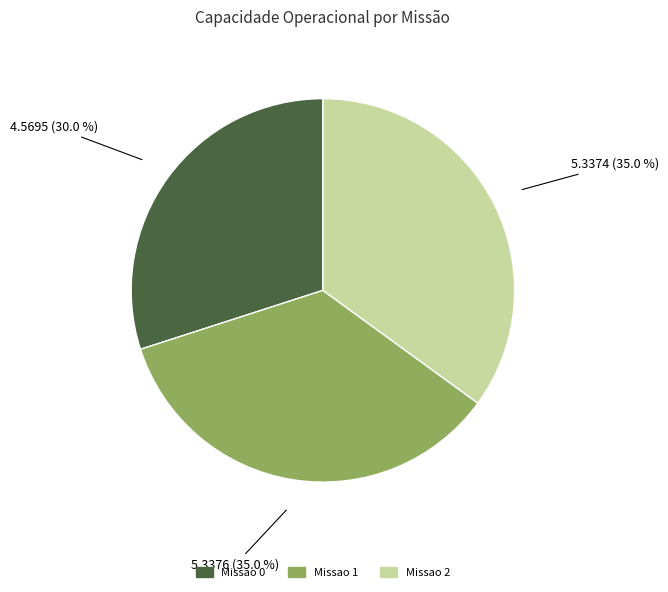

To the nearest percent, what is the difference between the Missao 0 and Missao 2 slice percentages?

5%